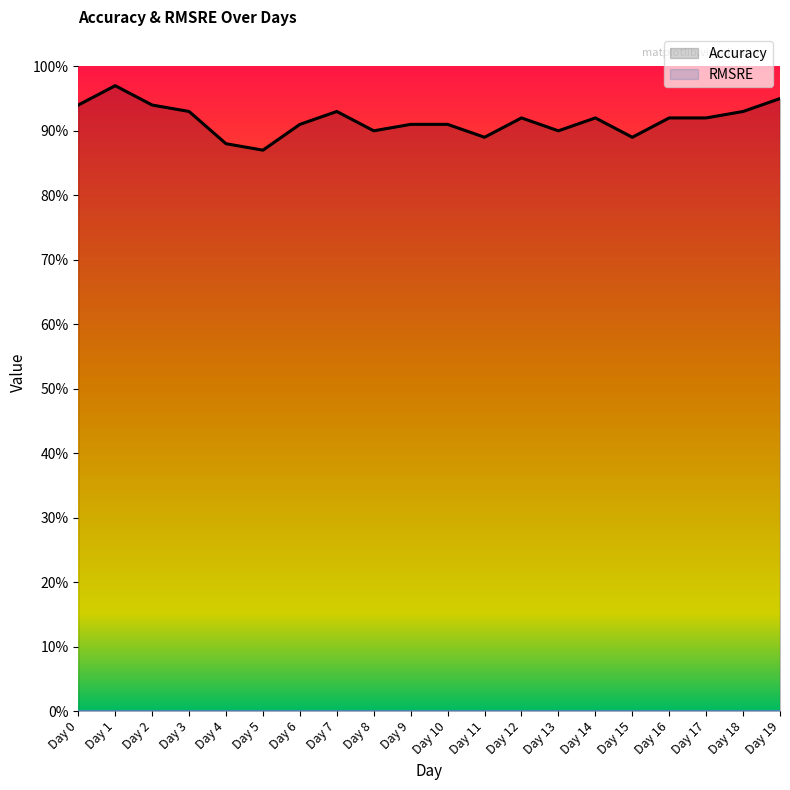

What is the sum of all values?

18.3